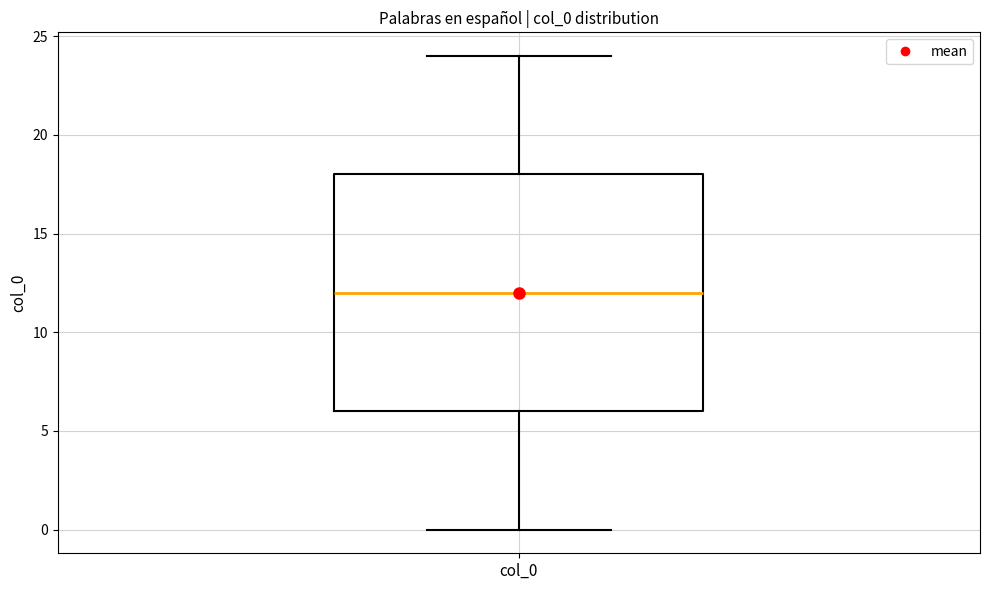

Read this box plot against the y-axis: the position of the median line, the range covered by the box, and the ends of both whiskers. The values are not printed on the chart, so give them approximately, as read against the axis.

median 12, box 6 to 18, whiskers 0 to 24